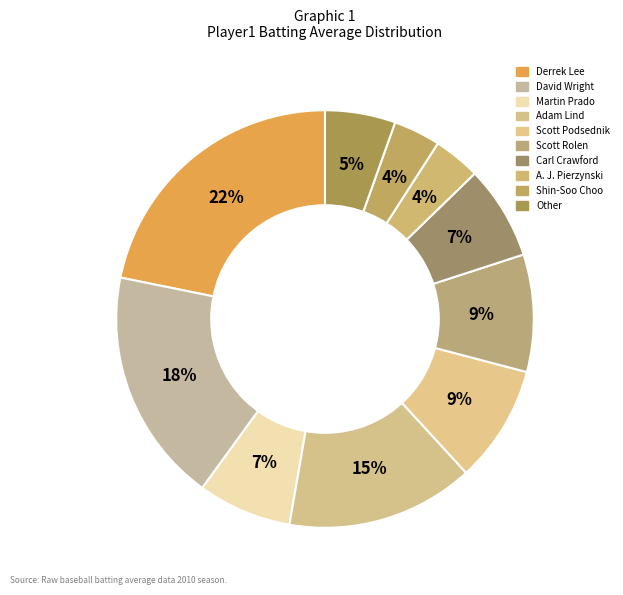

How many slices are in this pie chart?

10